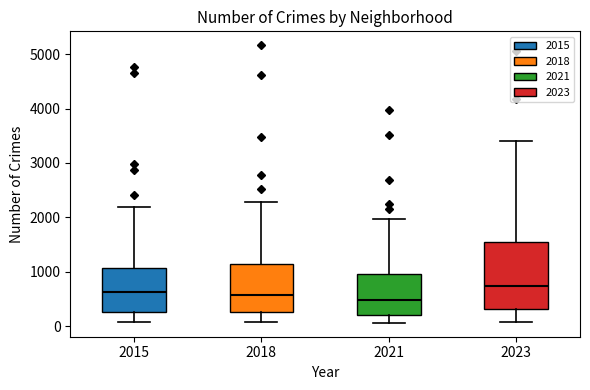

Reading left to right, read every box against the y-axis: the position of its median line, the range the box covers, and the ends of its whiskers. The values are not printed on the chart, so give them approximately, as read against the axis.

2015: median 600, box 300 to 1100, whiskers 100 to 2200
2018: median 600, box 300 to 1100, whiskers 100 to 2300
2021: median 500, box 200 to 1000, whiskers 100 to 2000
2023: median 700, box 300 to 1500, whiskers 100 to 3400